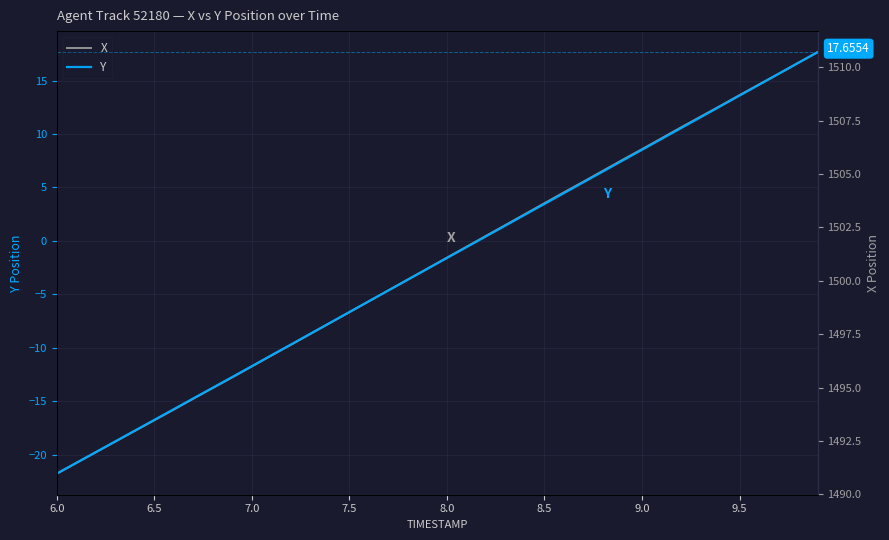

Reading left to right, transcribe all the data shown in this chart.

X: -21.8	-20.8	-19.8	-18.8	-17.8	-16.8	-15.8	-14.8	-13.8	-12.8	-11.8	-10.7	-9.7	-8.7	-7.7	-6.7	-5.7	-4.6	-3.6	-2.6	-1.6	-0.6	0.5	1.5	2.5	3.5	4.5	5.5	6.6	7.6	8.6	9.6	10.6	11.6	12.6	13.6	14.6	15.6	16.7	17.7
Y: -21.8	-20.8	-19.8	-18.8	-17.8	-16.8	-15.8	-14.7	-13.7	-12.7	-11.7	-10.7	-9.7	-8.7	-7.7	-6.7	-5.7	-4.6	-3.6	-2.6	-1.6	-0.6	0.4	1.4	2.4	3.5	4.5	5.5	6.5	7.5	8.5	9.5	10.5	11.6	12.6	13.6	14.6	15.6	16.6	17.7